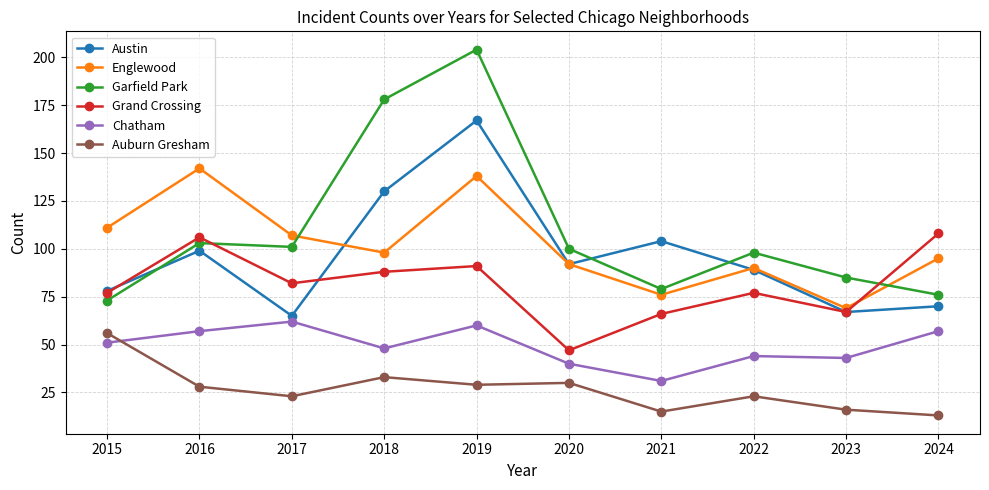

The Grand Crossing series shows 77 at 2015. True or false?

True